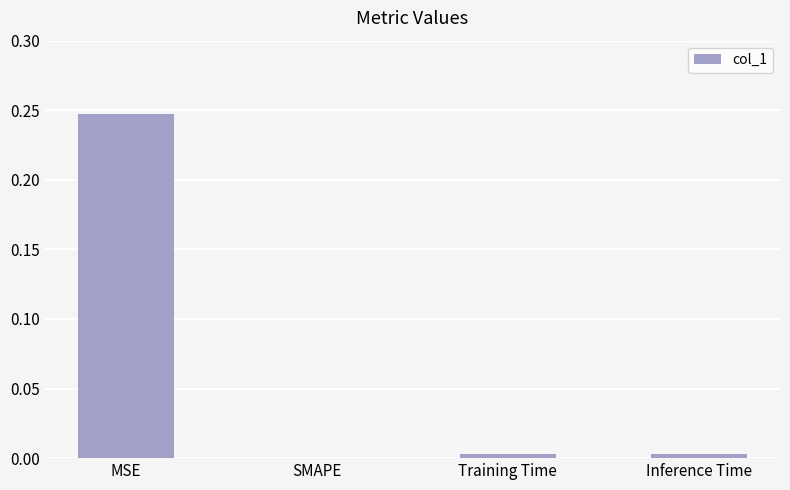

The value at Training Time is 0.0. True or false?

False